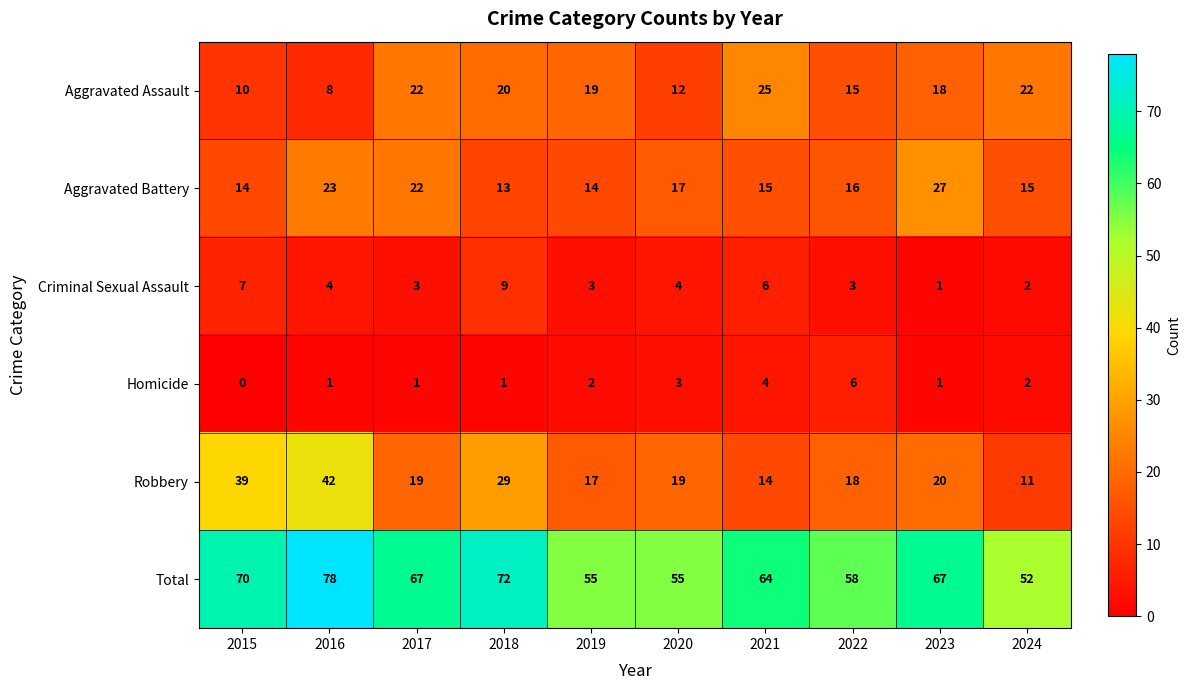

At which category is the sum across all series the highest?

2016